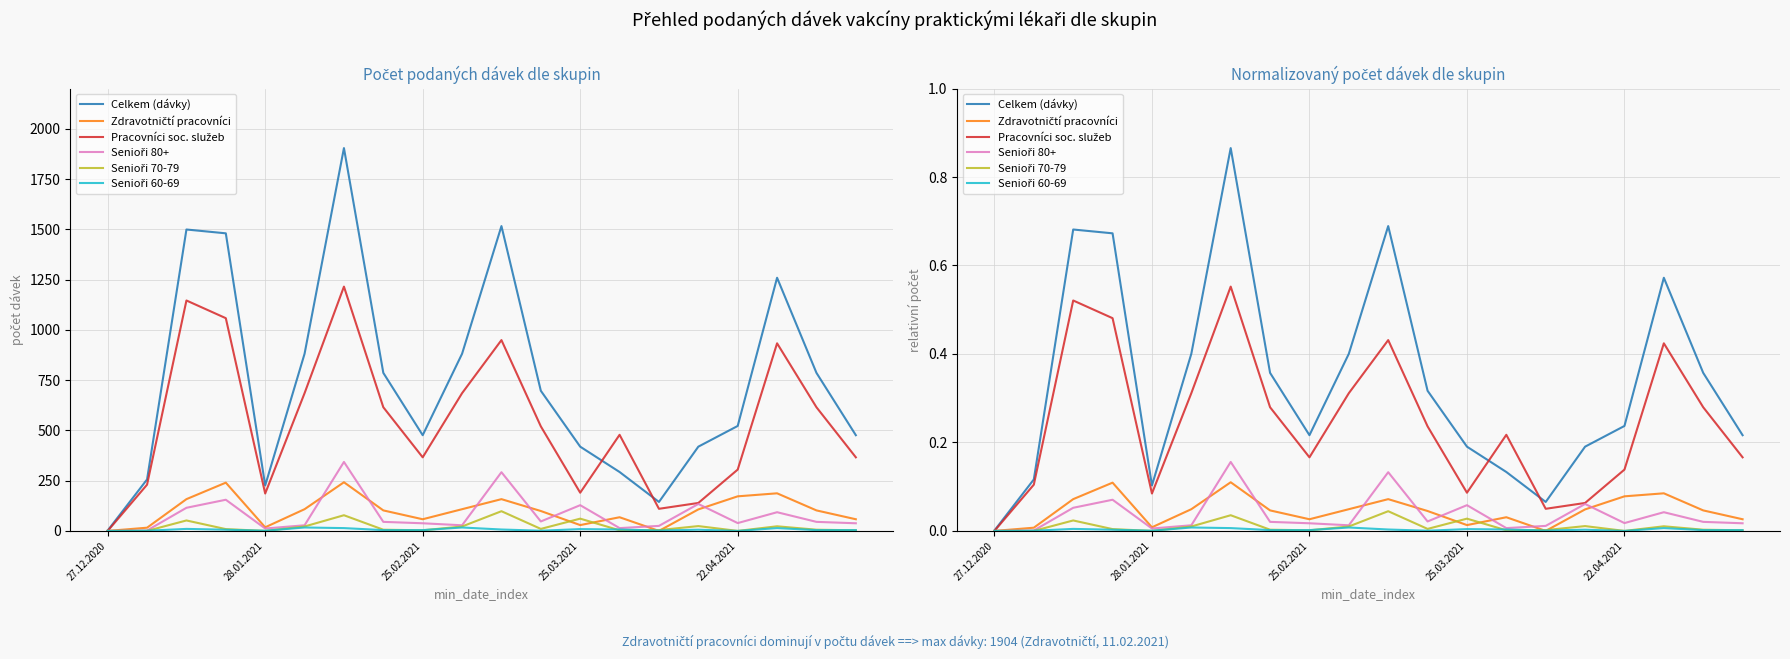

At which category is the sum across all series the highest?

6